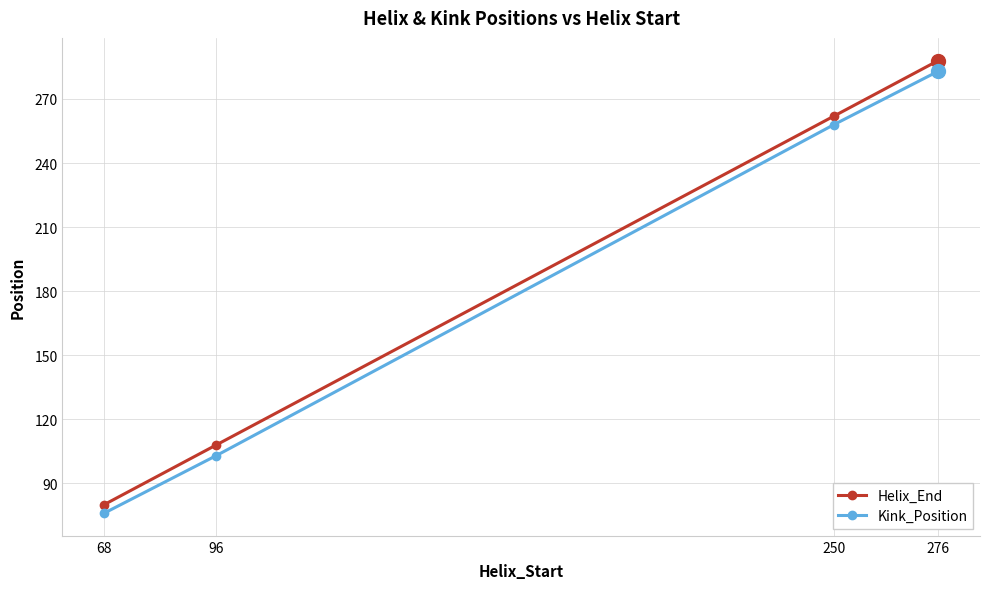

True or false: Helix_End and Kink_Position intersect in this chart.

False